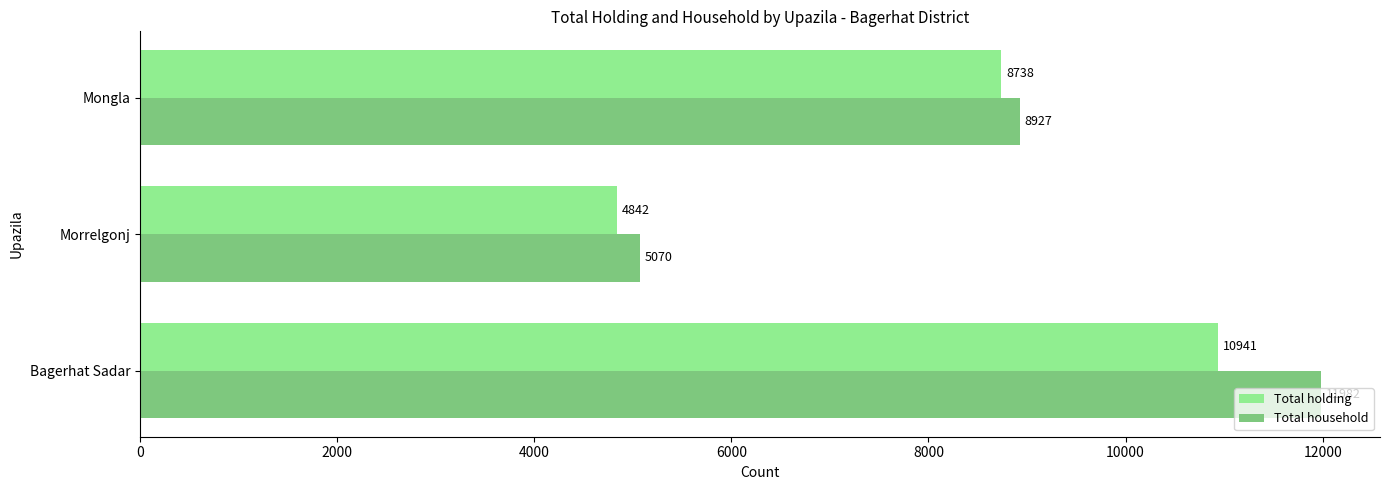

What is the difference between the Total household values at Bagerhat Sadar and Morrelgonj?

6912